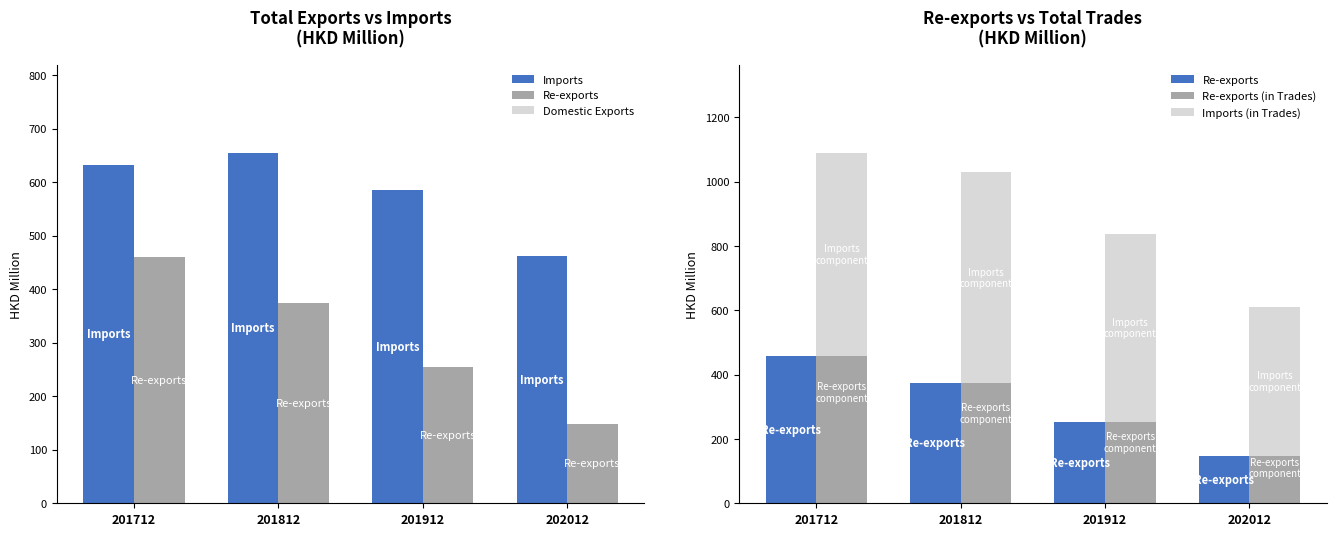

How many data points does each series have?

4